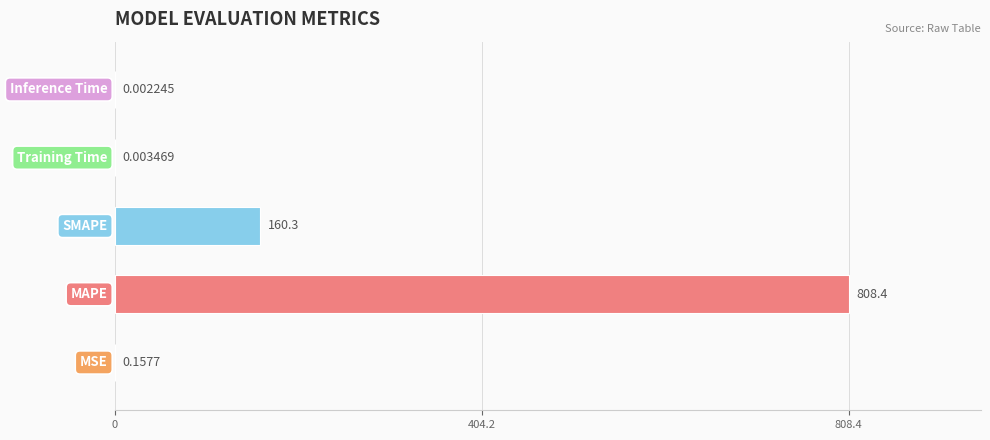

What is the sum of all values?

968.9